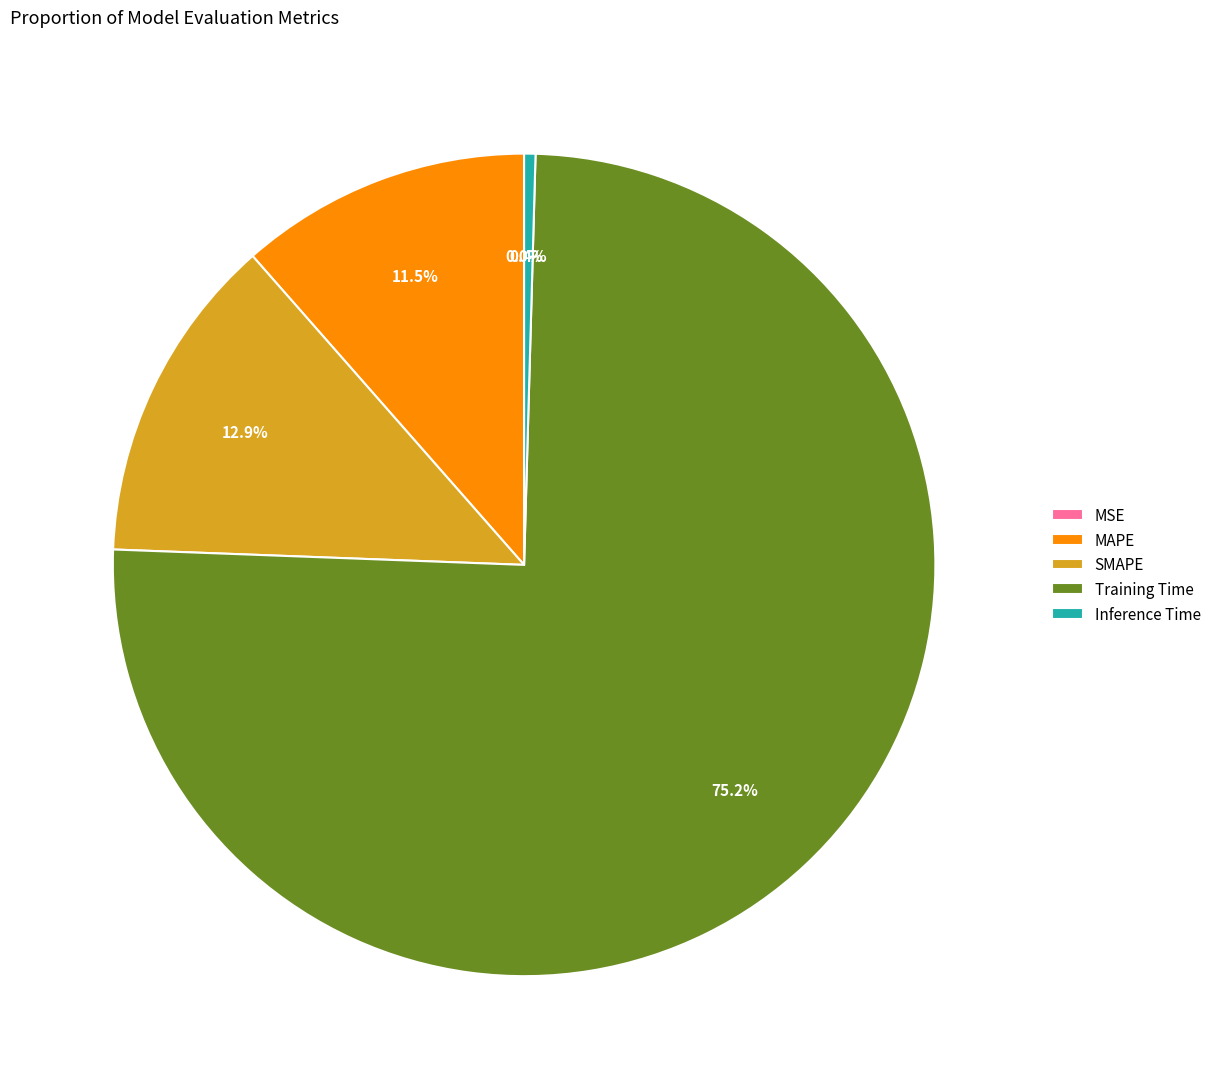

Count the number of slices in the pie.

5